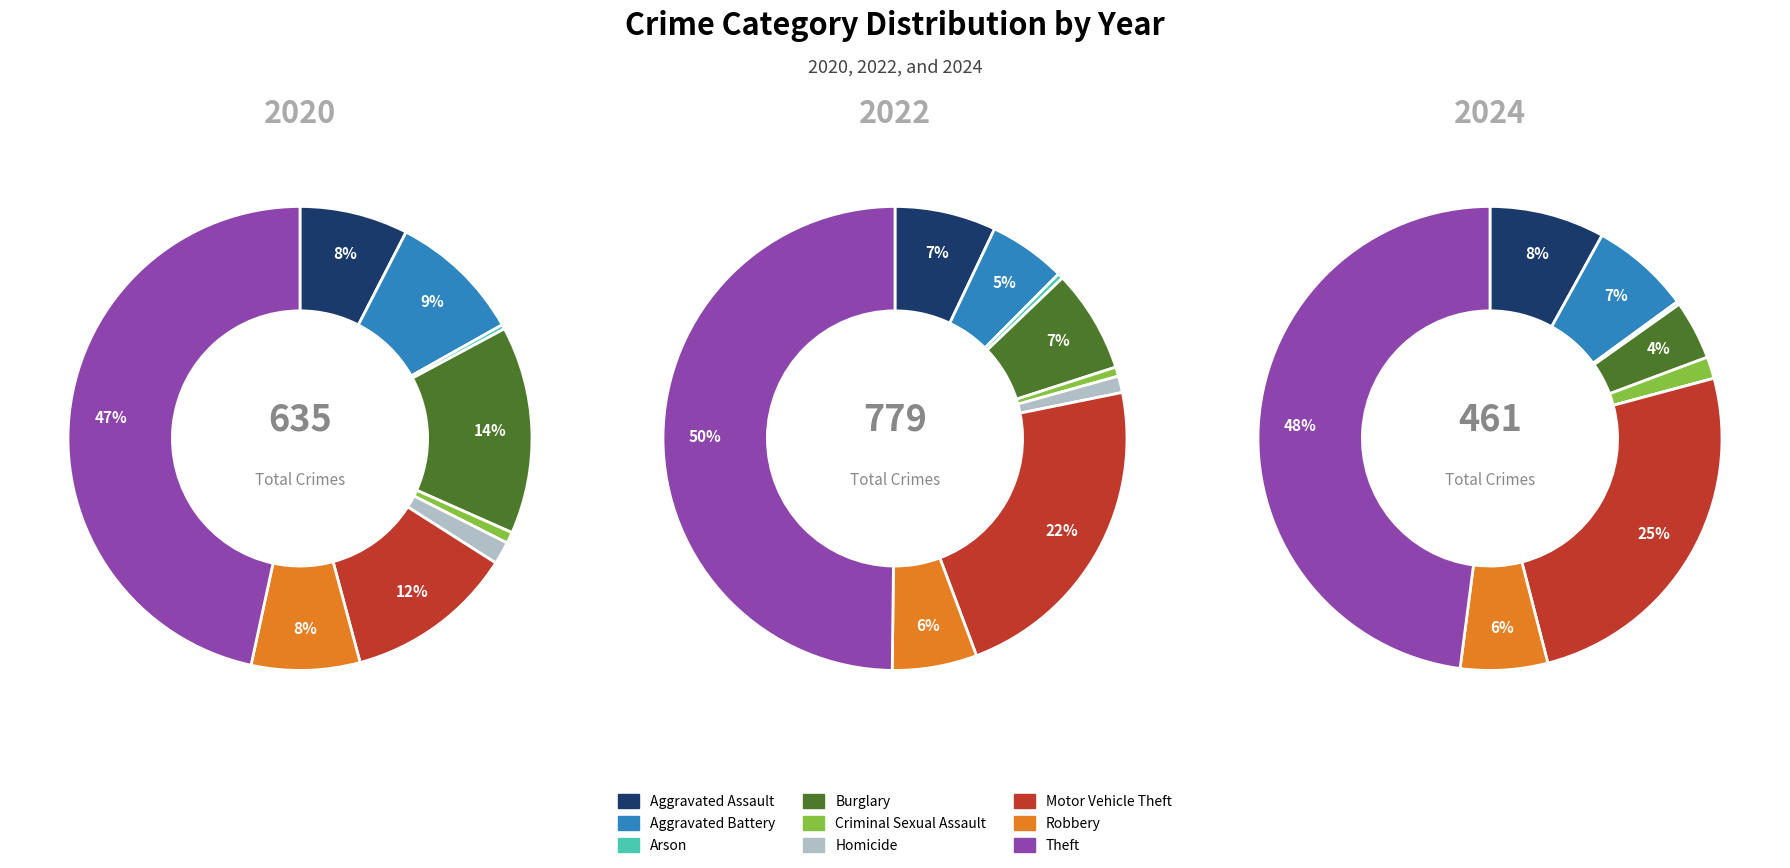

Is the sum of Homicide and Aggravated Assault greater than half?

No